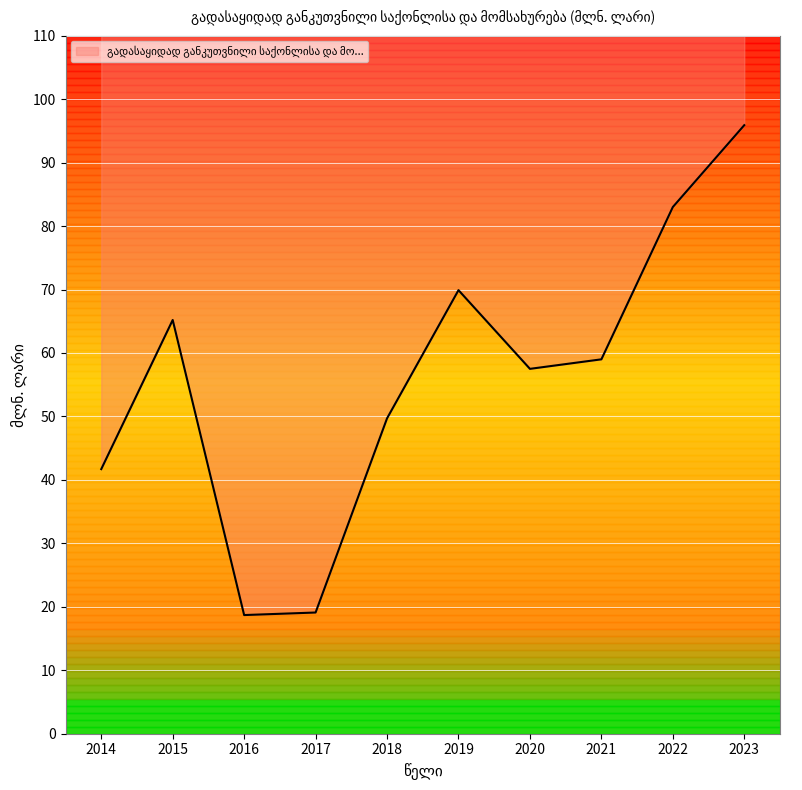

What is the greatest value displayed?

95.9